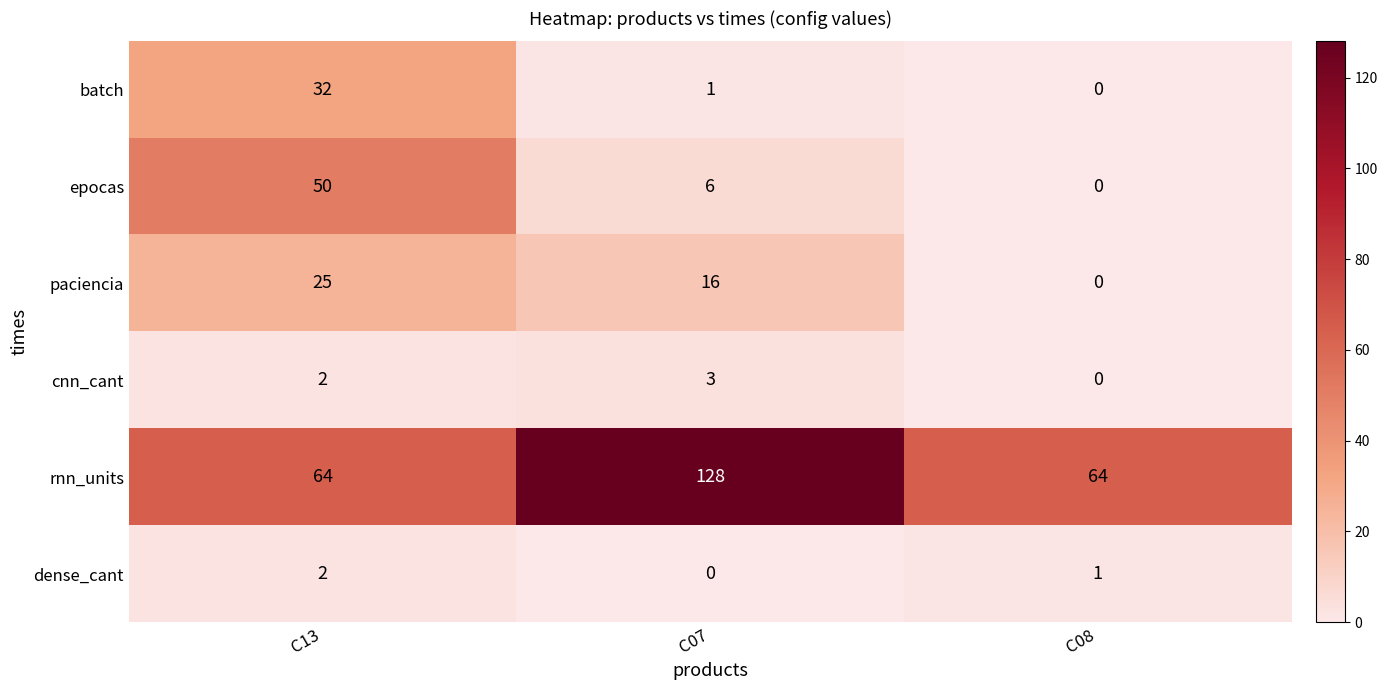

True or false: epocas has a value of 17 at C08.

False